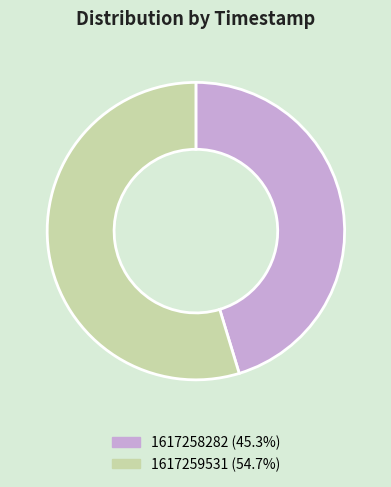

How many segments does this pie chart have?

2